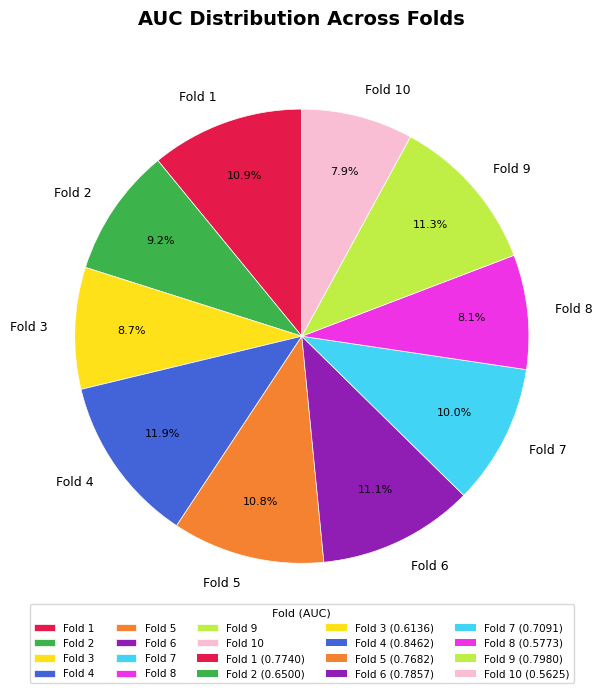

To the nearest percent, what percentage of the pie is Fold 4?

12%